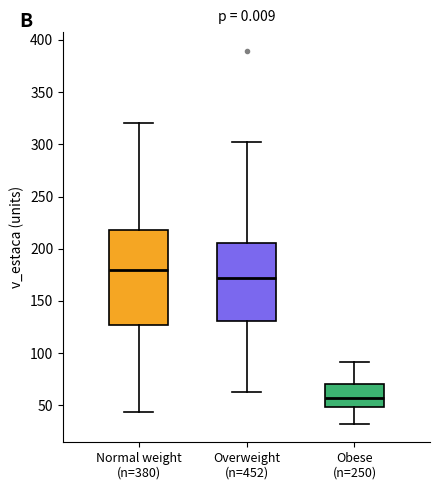

Which box is the tallest, from its lower edge to its upper edge?

Normal weight (n=380)